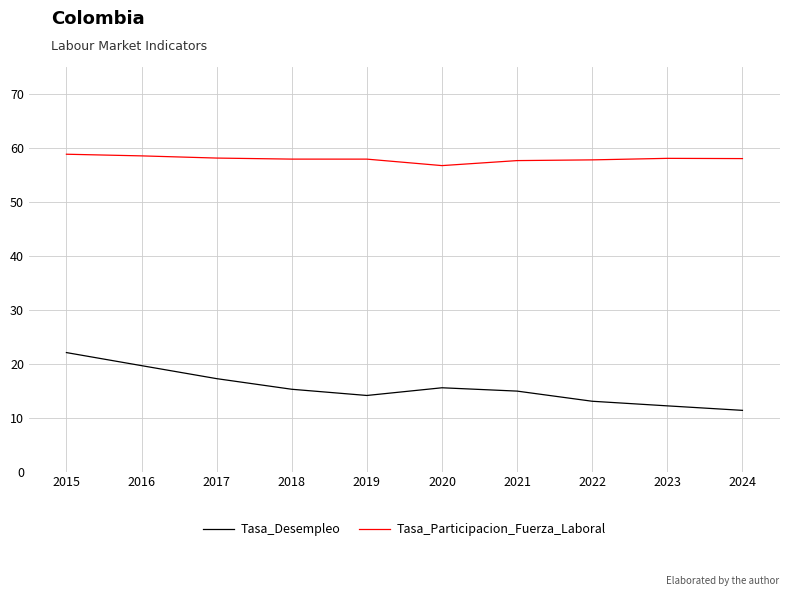

True or false: Tasa_Desempleo and Tasa_Participacion_Fuerza_Laboral cross at least once.

False